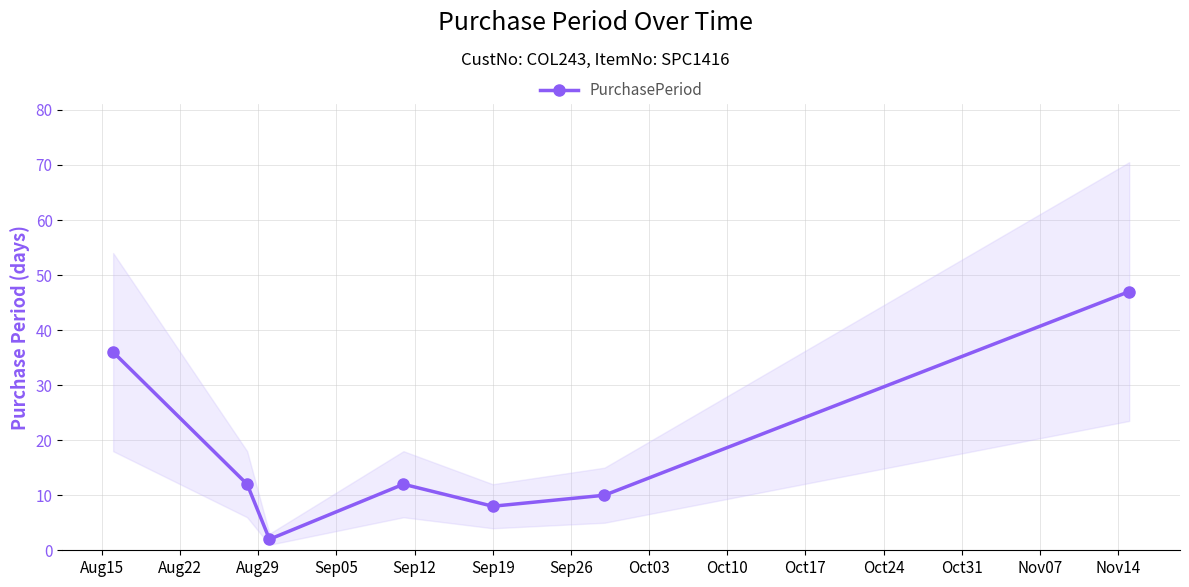

Does the chart display data point markers on the line(s)?

Yes